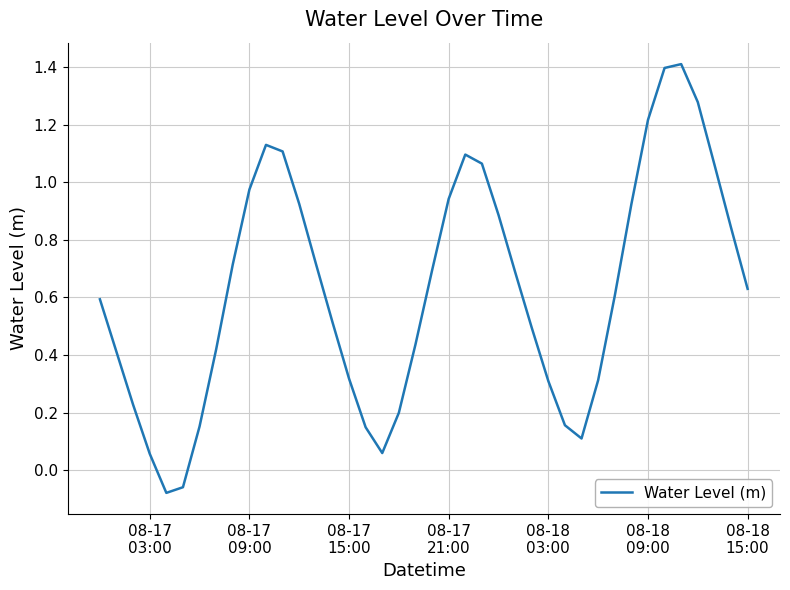

What is the greatest value displayed?

1.4